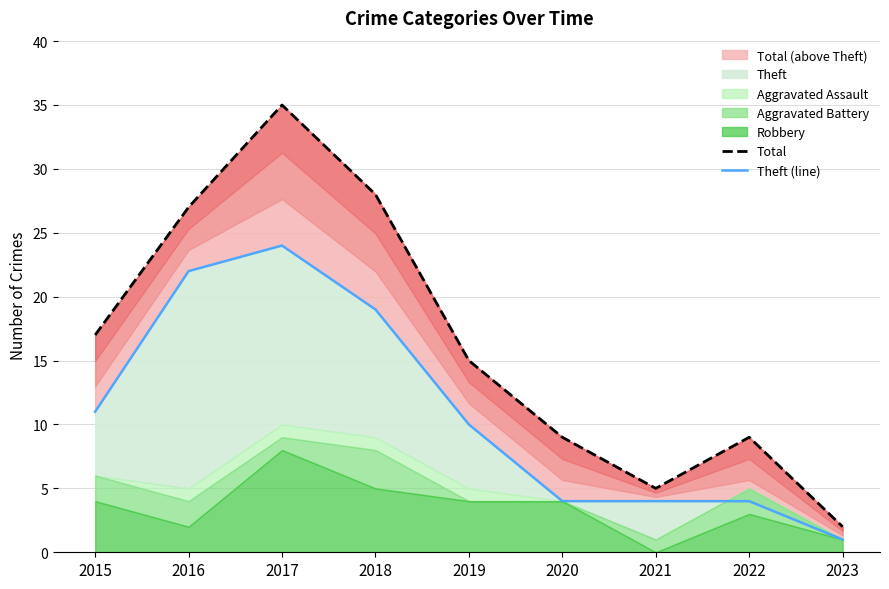

True or false: Theft (line) has more than 1 points higher than both neighbors.

False